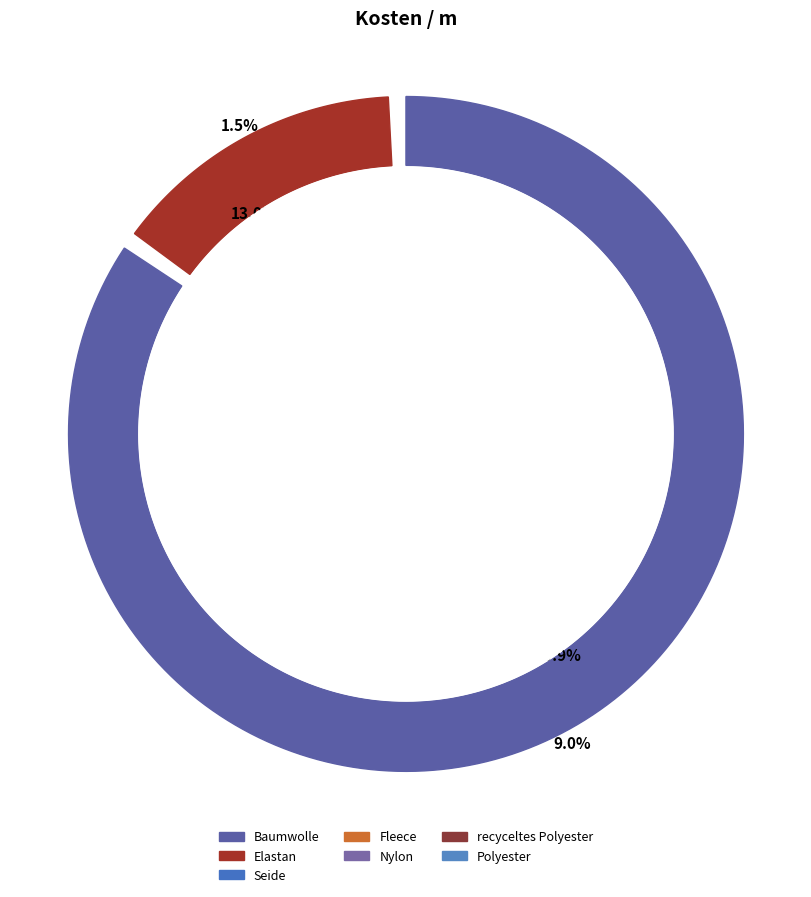

Rank the categories by value from lowest to highest.

Elastan, Nylon, Polyester, Baumwolle, recyceltes Polyester, Fleece, Seide